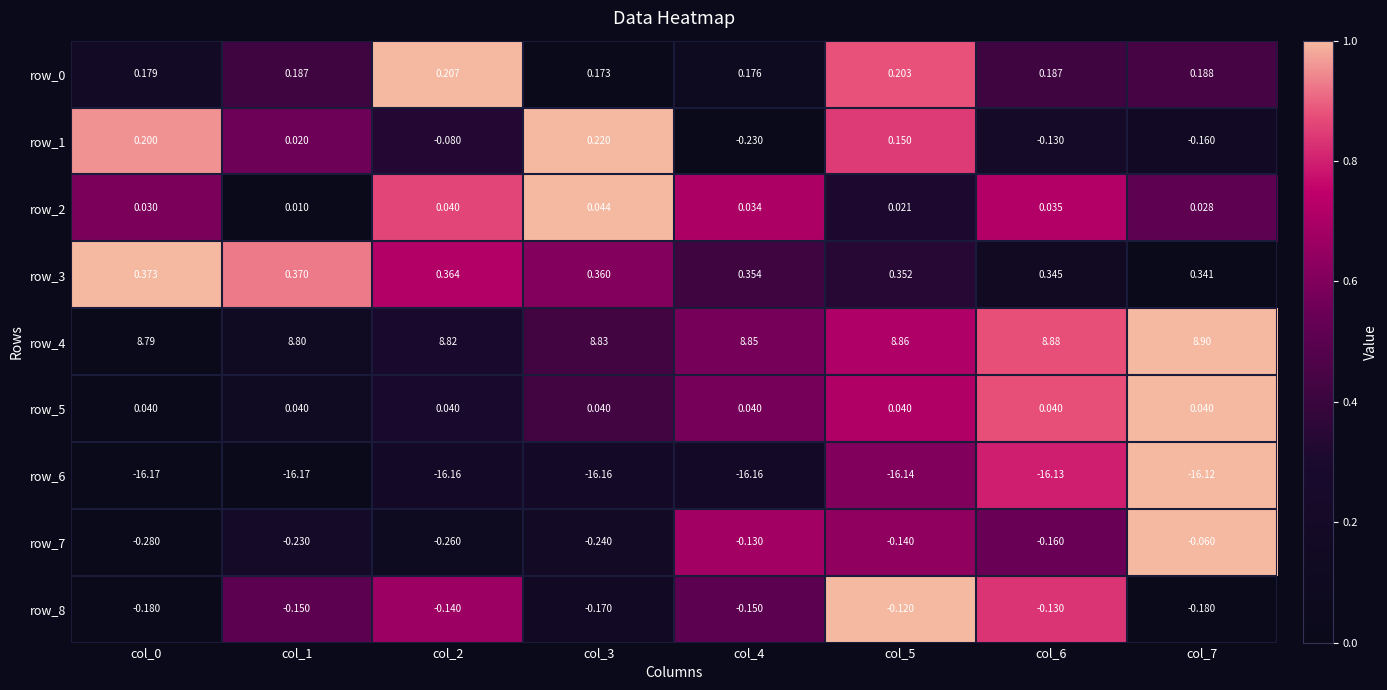

Which category has the highest value in the row_0 series?

col_2